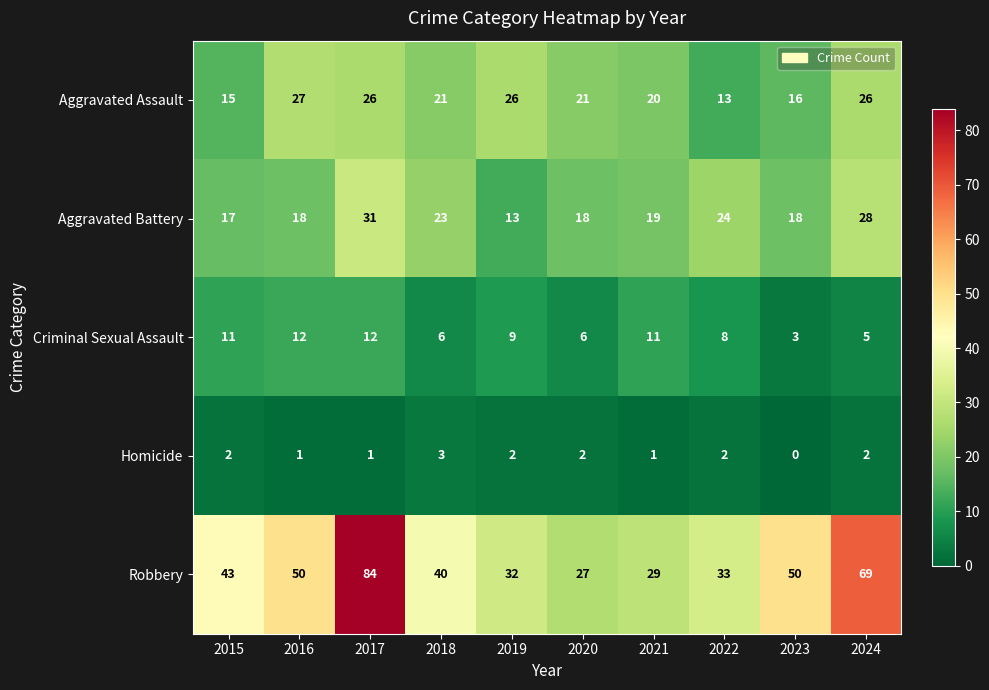

Count the number of data series in this chart.

5